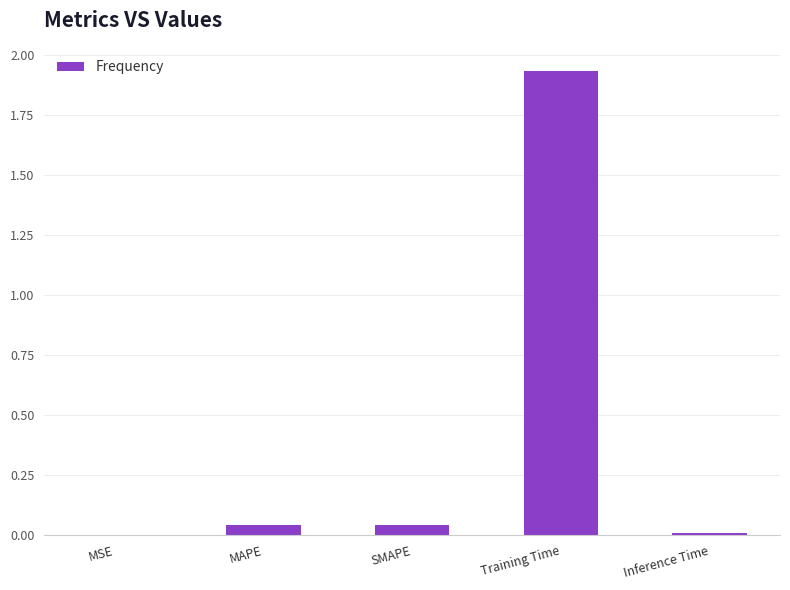

Are the bars grouped side by side (vs. stacked)?

No